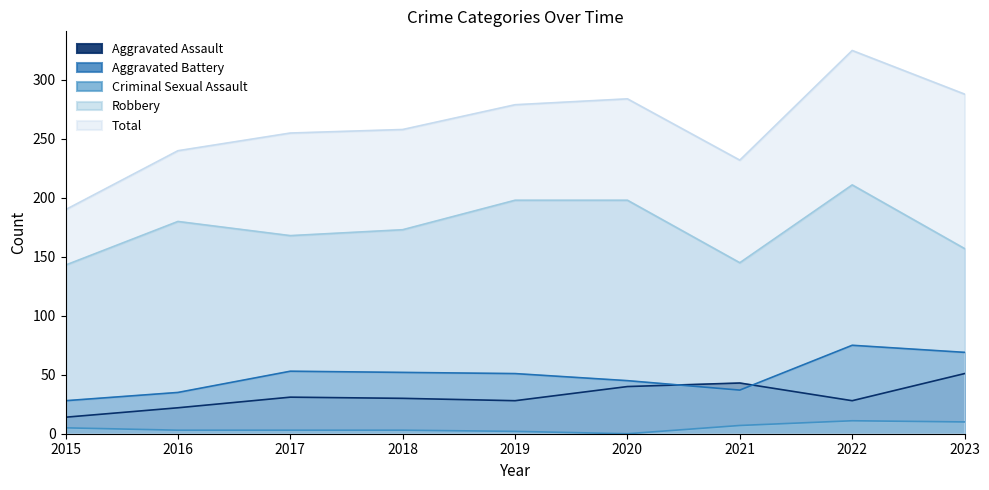

What is the difference between the second highest and minimum values in the Robbery series?

55